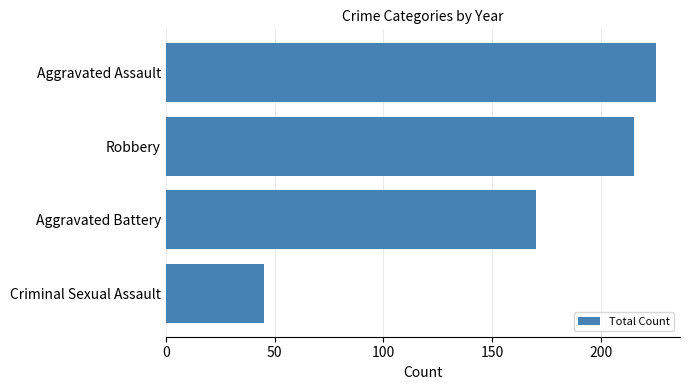

Is it true that the value at Robbery is 368?

False